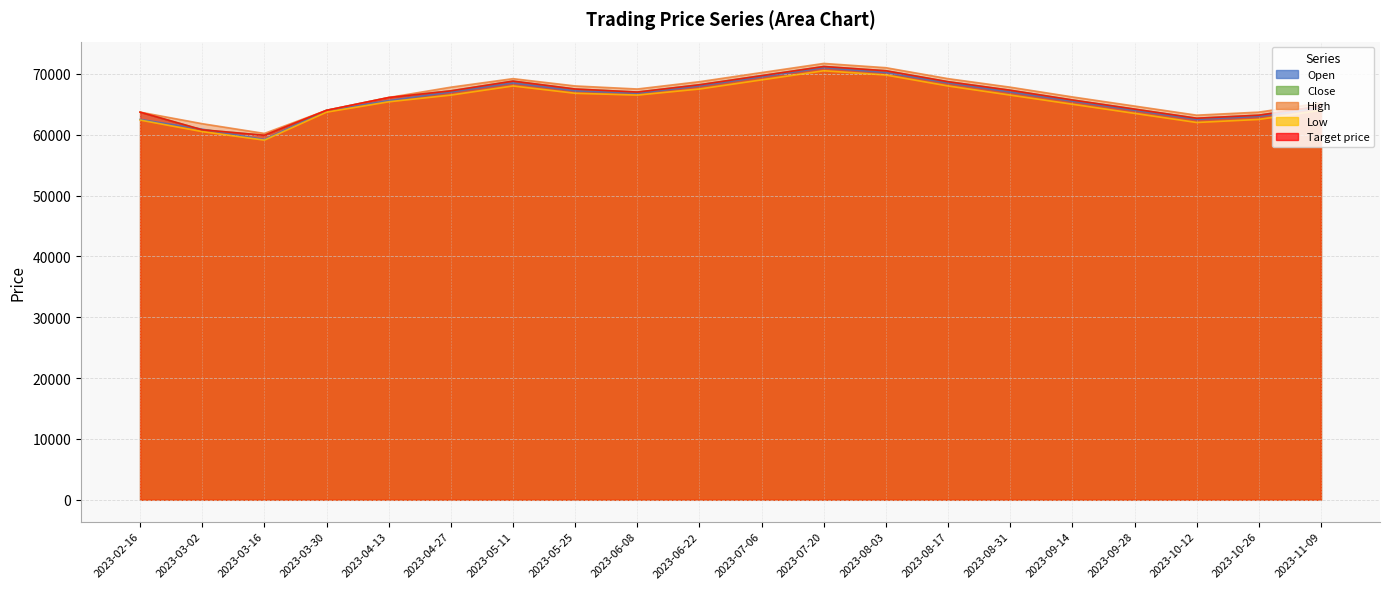

Reading left to right, transcribe all the data shown in this chart.

Open: 62500	60900	59200	64000	65600	67000	68500	67200	66800	68000	69500	71000	70200	68500	67000	65500	64000	62500	63000	64500
Close: 63700	60800	59900	64000	66100	67200	68800	67500	67000	68200	69700	71200	70500	68700	67300	65700	64200	62700	63200	64700
High: 63700	61800	60200	64000	66100	67800	69200	68000	67500	68700	70200	71700	71000	69200	67800	66200	64700	63200	63700	65200
Low: 62400	60500	59100	63700	65400	66500	68000	66800	66500	67500	69000	70500	69800	68000	66500	65000	63500	62000	62500	64000
Target price: 63700	60800	59900	64000	66100	67200	68800	67500	67000	68200	69700	71200	70500	68700	67300	65700	64200	62700	63200	64700